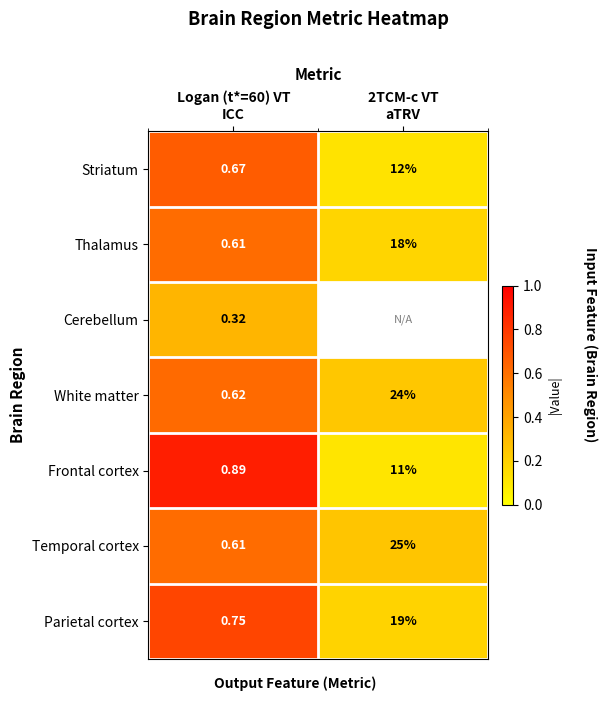

Between 2TCM-c VT
aTRV and Logan (t*=60) VT
ICC, which is larger?

Logan (t*=60) VT
ICC